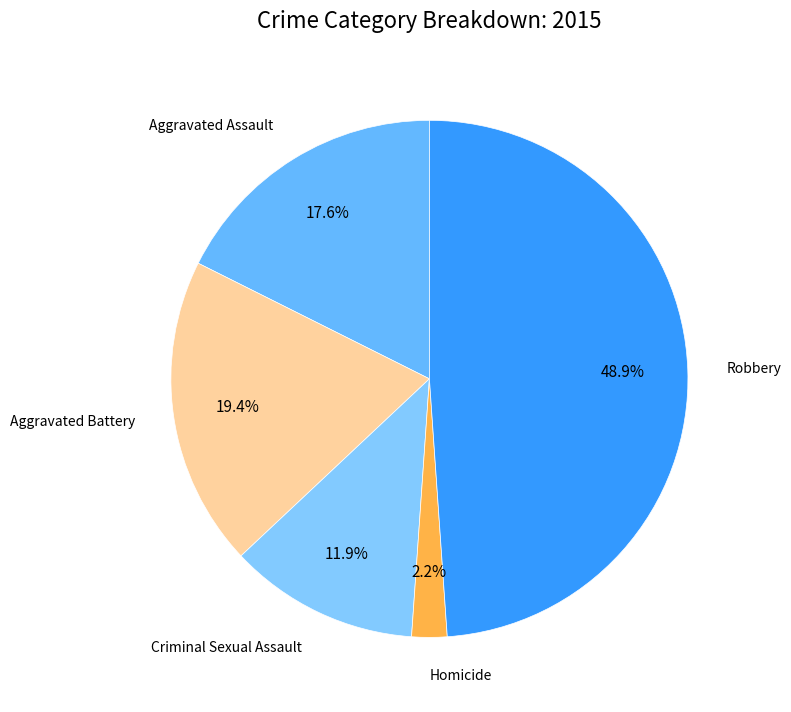

True or false: Aggravated Assault accounts for 18% of the total.

True